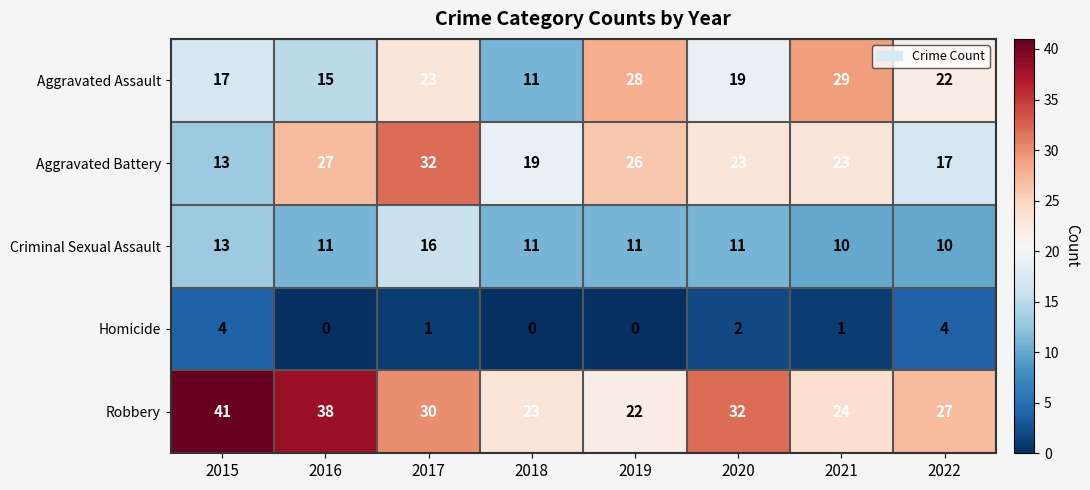

How many Criminal Sexual Assault values are between 11 and 13?

5